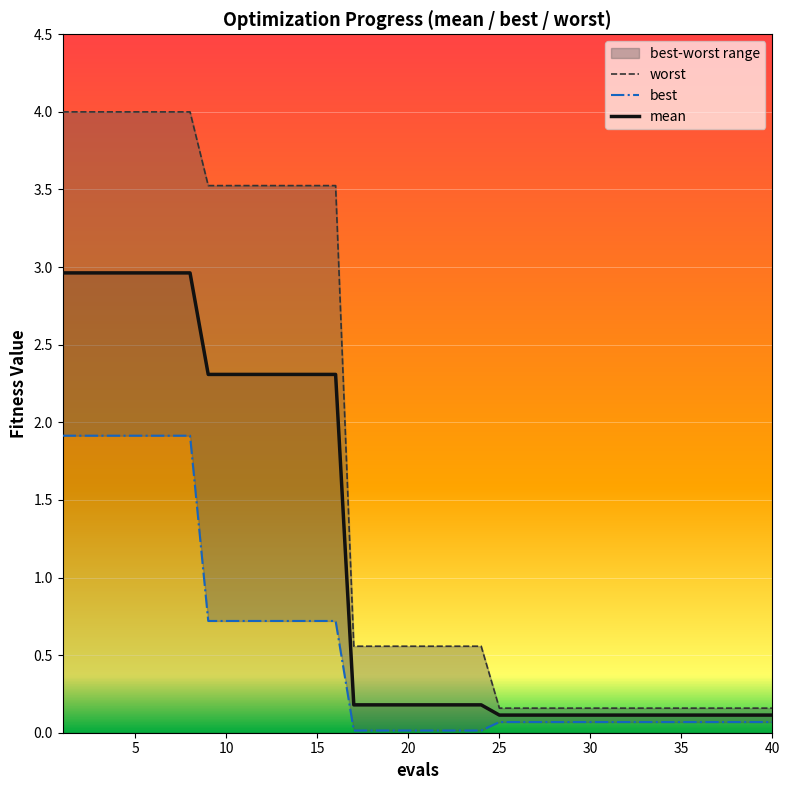

What is the maximum value shown in the chart?

4.0